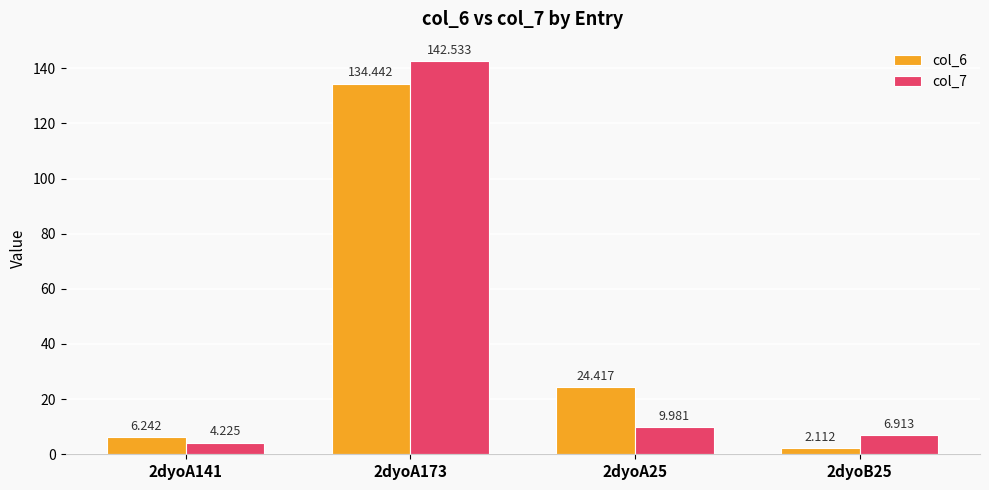

At 2dyoB25, list the series in order from largest to smallest.

col_7, col_6